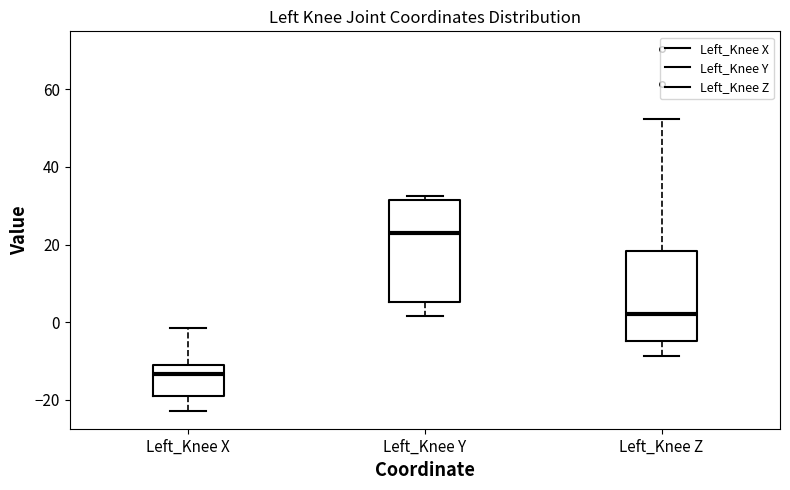

Where is the upper edge of the box for Left_Knee Z on the y-axis? The values are not printed on the chart, so give them approximately, as read against the axis.

18